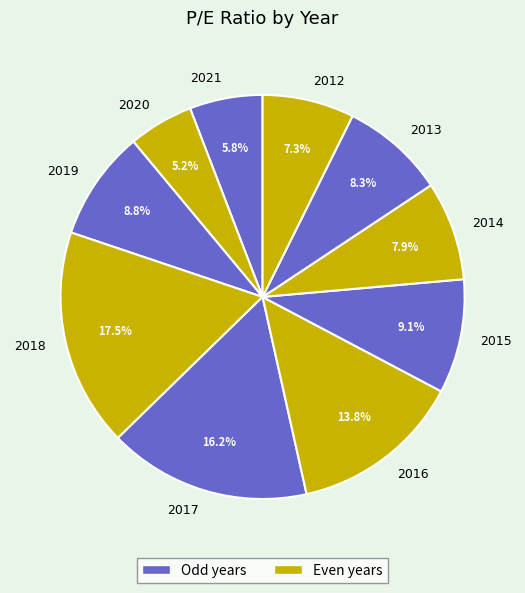

Which category has the biggest portion of the pie?

2018